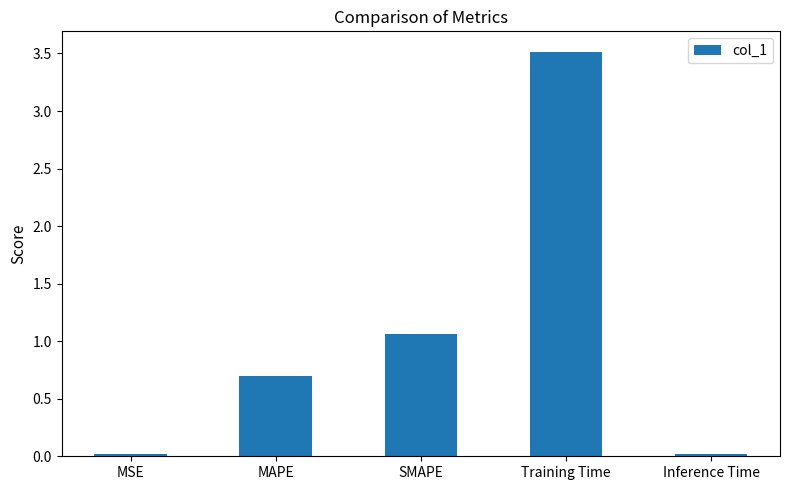

True or false: the data shows 0.0 at MSE.

True